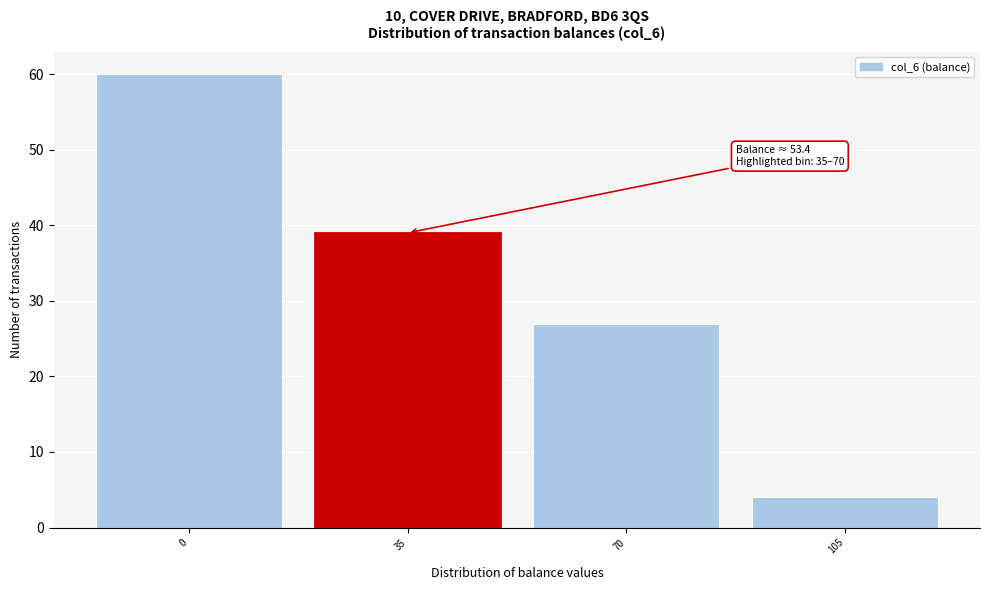

Reading left to right, what are all the values shown in this chart?

60	39	27	4